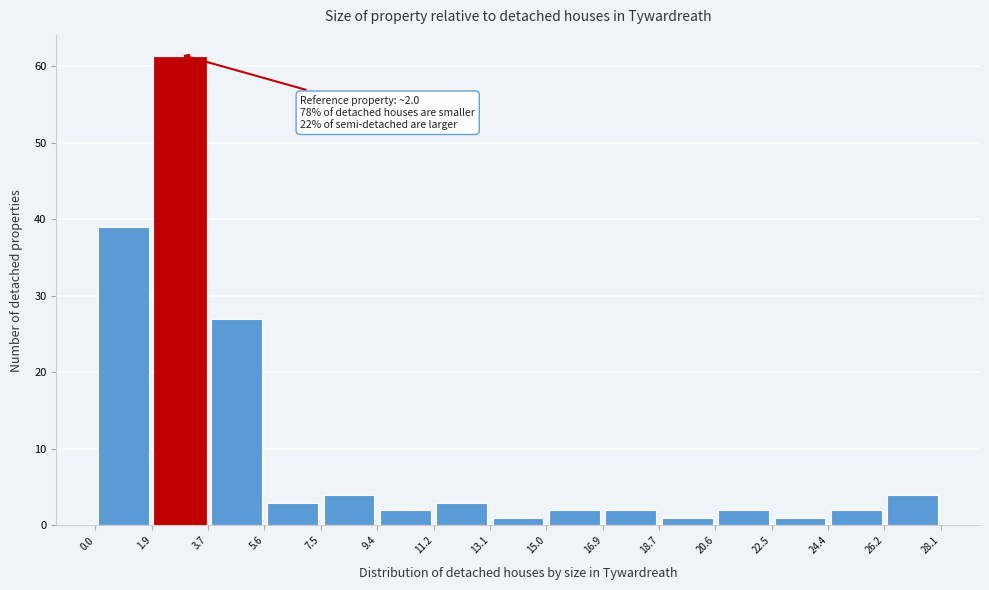

Over which range of the x-axis is the bar tallest?

1.9 to 3.7